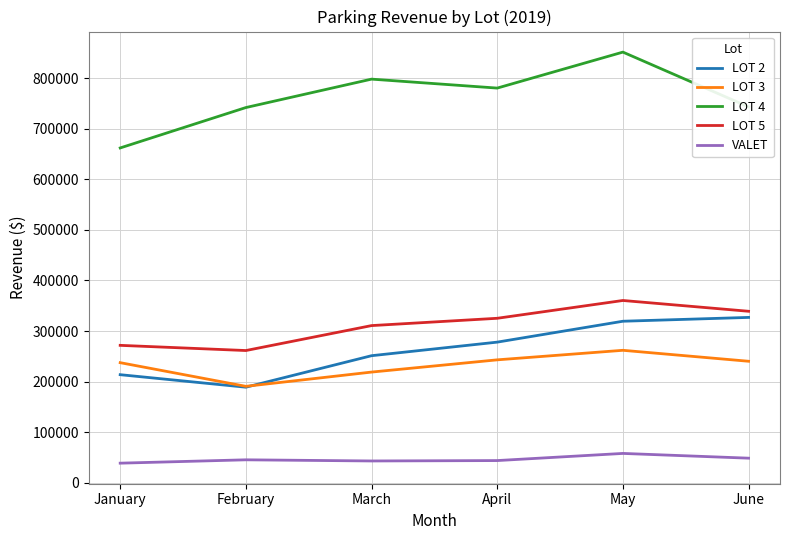

The value of LOT 2 at January is 213590. True or false?

True